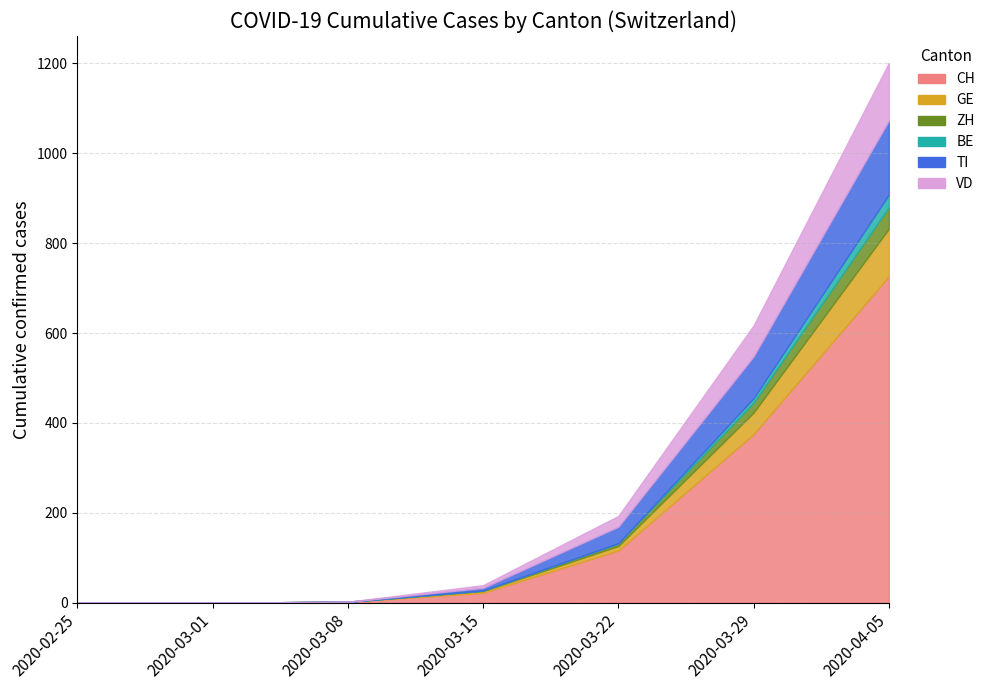

Rank the categories by CH value from highest to lowest.

2020-04-05, 2020-03-29, 2020-03-22, 2020-03-15, 2020-03-08, 2020-02-25, 2020-03-01